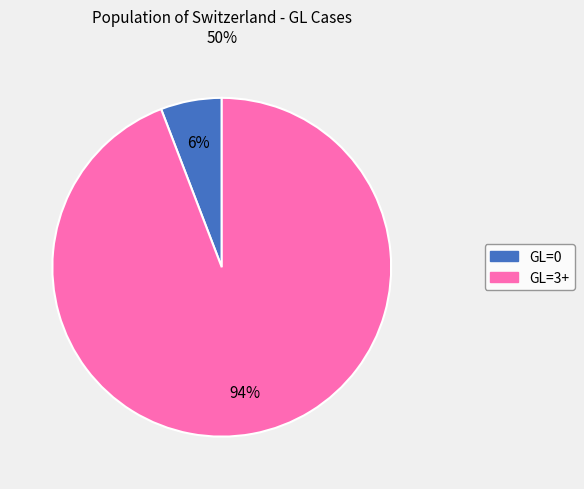

Does any single category account for the majority?

Yes